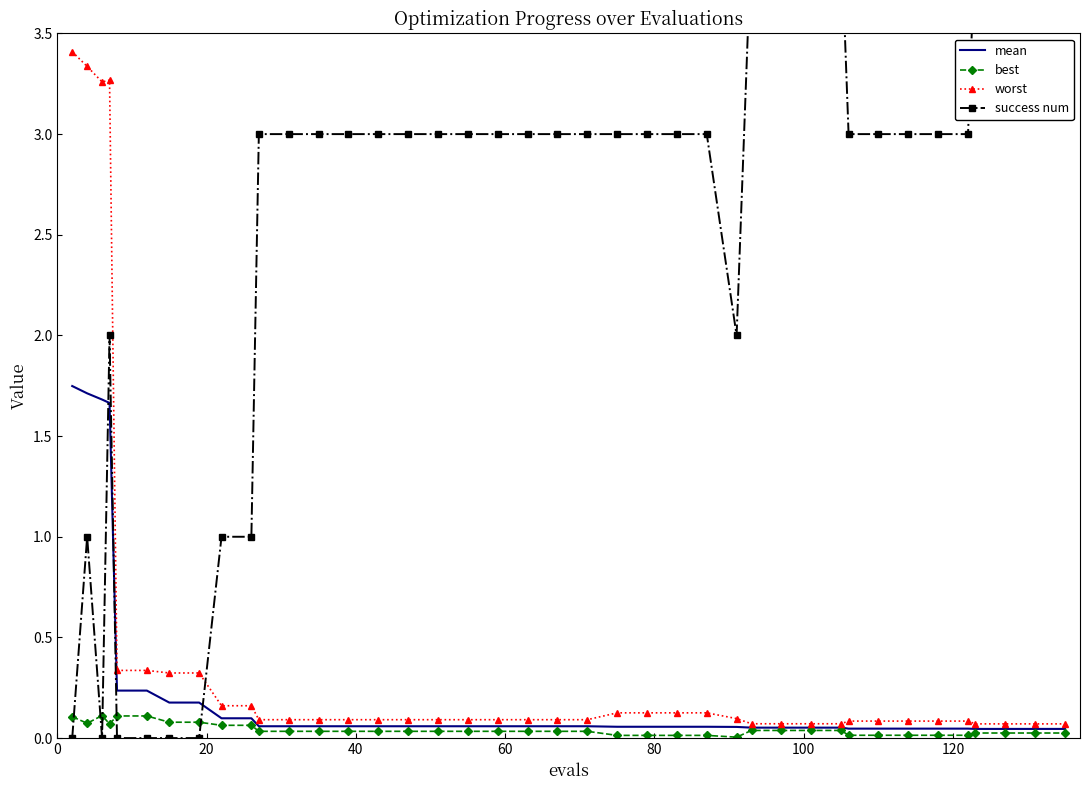

True or false: mean and success num cross at least once.

True